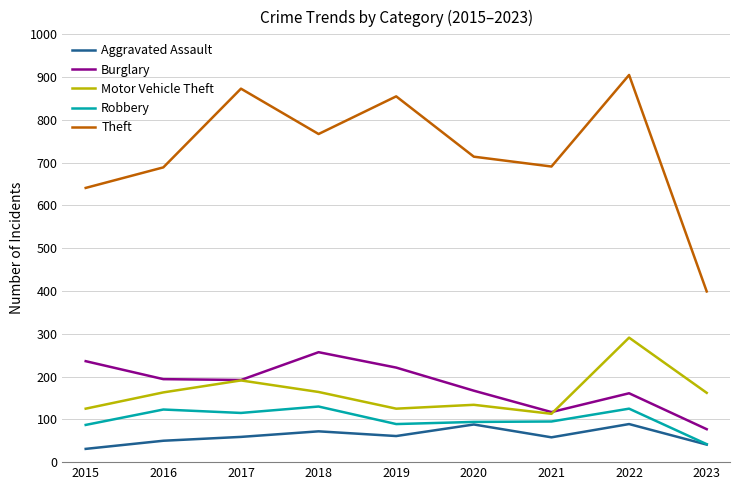

Is the value of Theft at 2018 greater than the value of Robbery at 2022?

Yes